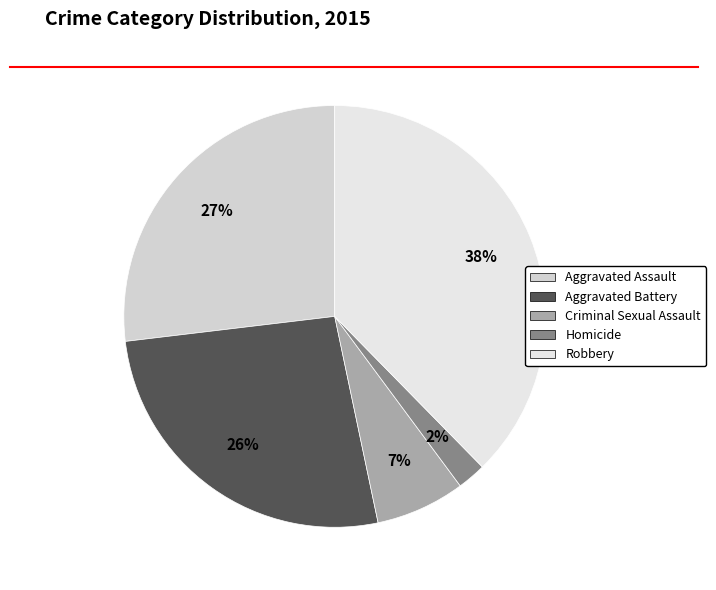

Which slice is the largest?

Robbery